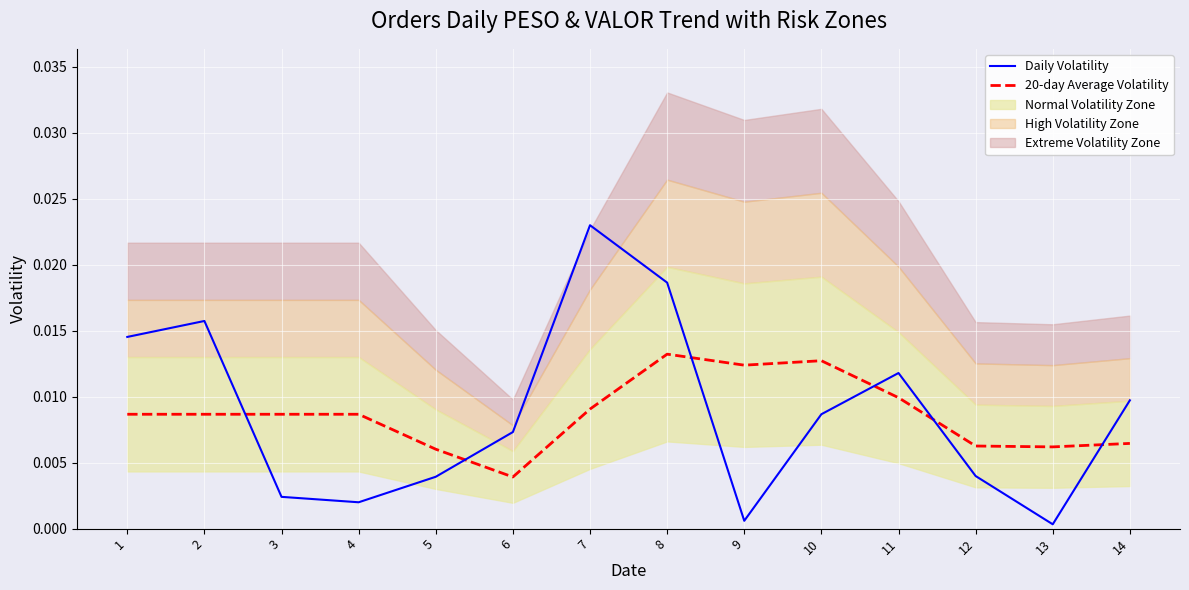

How many times do 20-day Average Volatility and Daily Volatility cross each other?

6